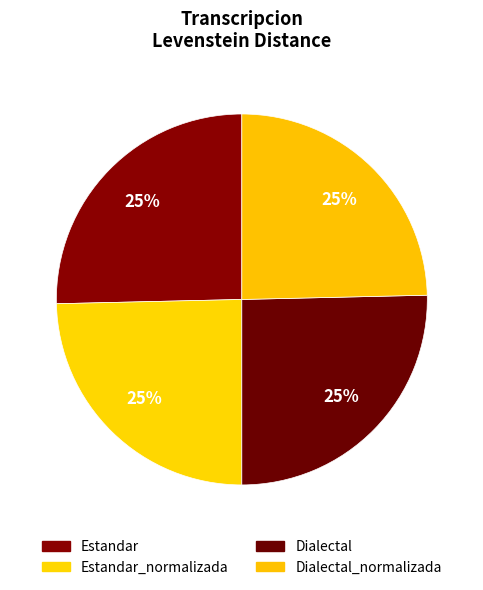

How many slices are in this pie chart?

4